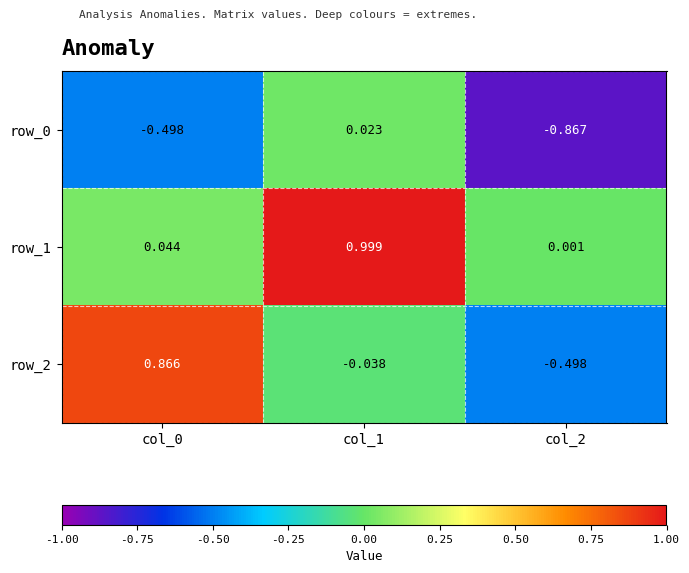

At which label is row_1 closest to 0?

col_2